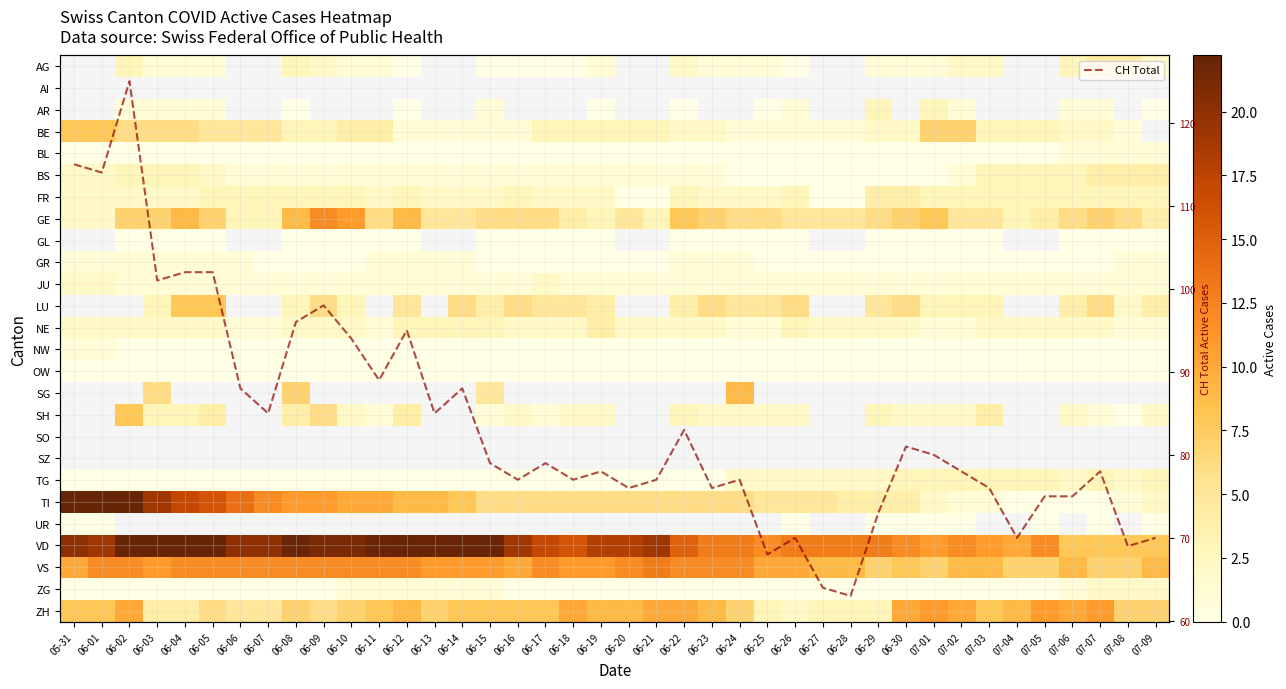

What is the highest value of the CH Total series?

125